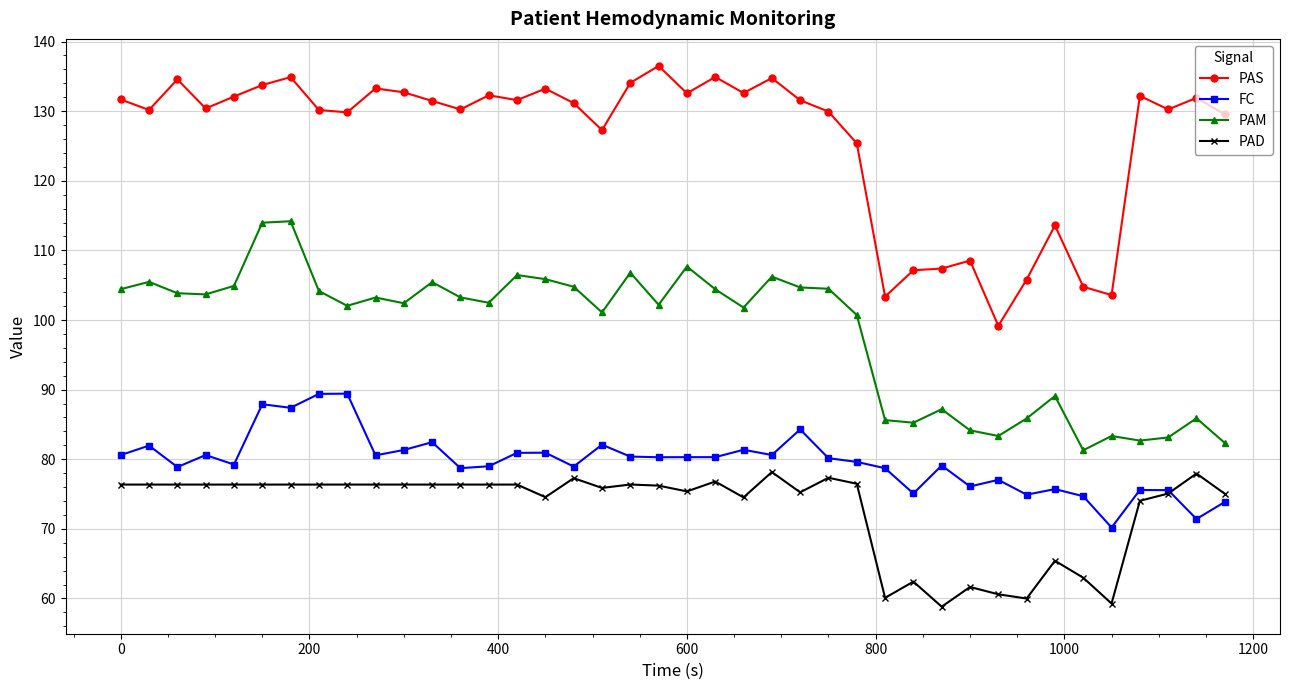

How many lines are shown in the chart?

4